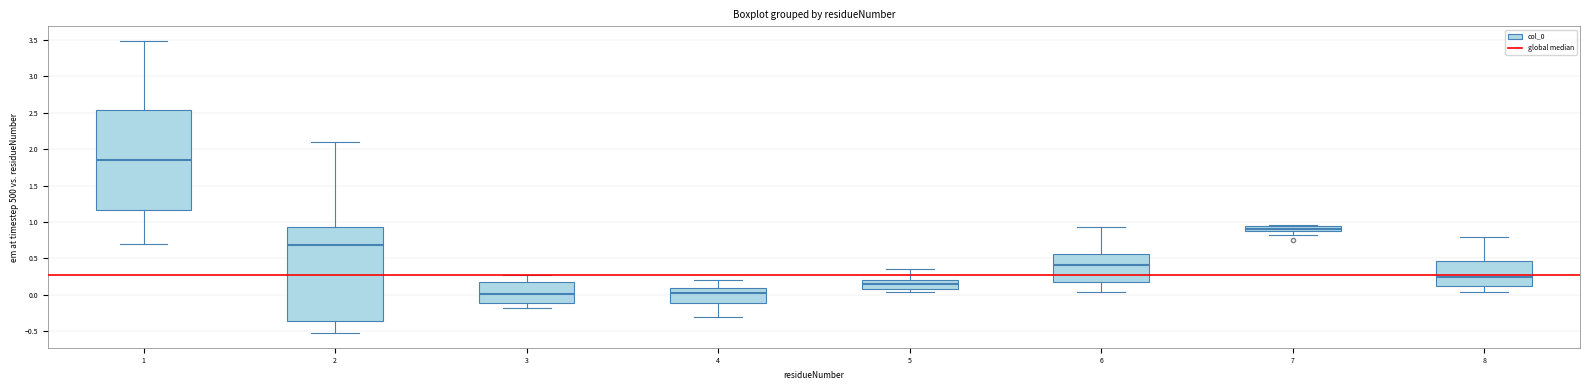

Where is the upper edge of the box at x = 7 on the y-axis? The values are not printed on the chart, so give them approximately, as read against the axis.

0.95